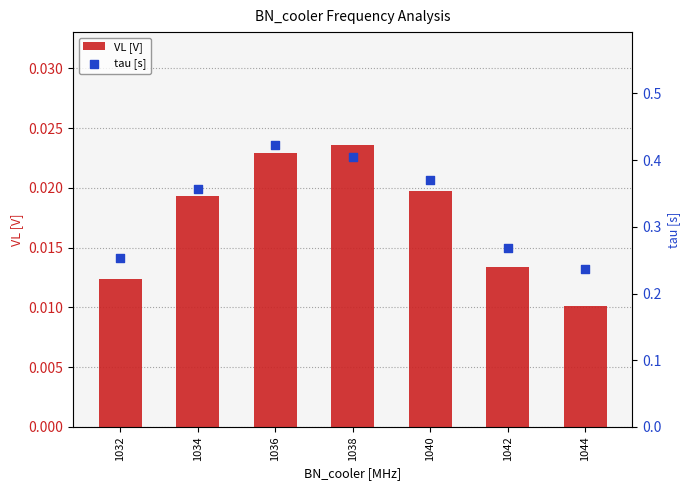

At which category is the sum across all series the highest?

1036